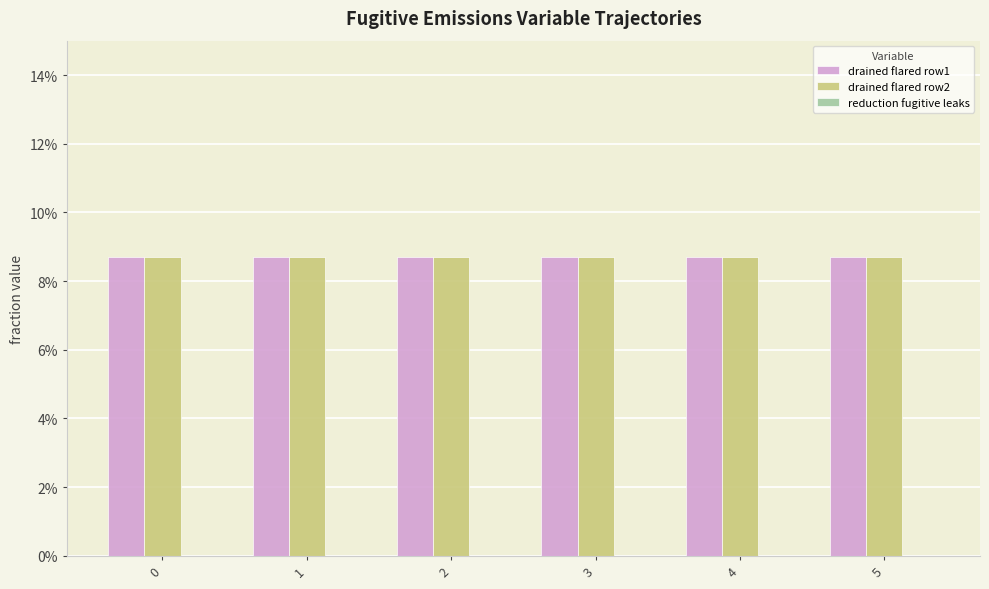

What are all the series names shown in the legend?

drained flared row1, drained flared row2, reduction fugitive leaks